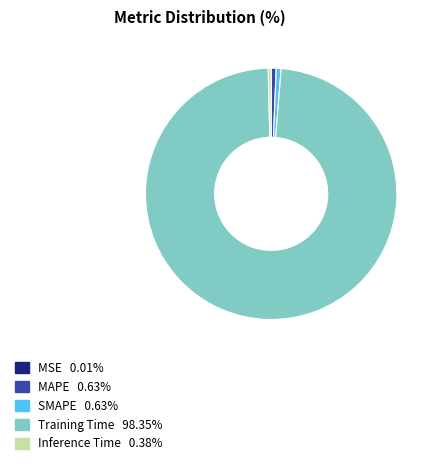

Do SMAPE and Training Time together represent more than half of the pie?

Yes